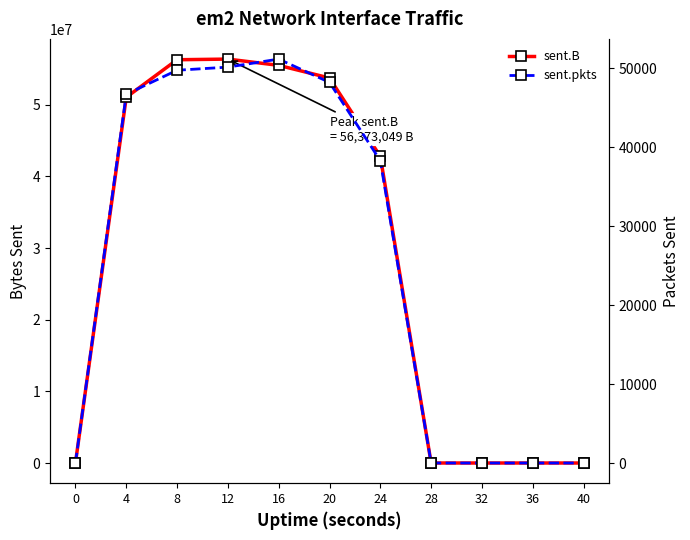

Reading left to right, transcribe all the data shown in this chart.

sent.B: 0	51036613	56280769	56373049	55500226	53729948	42791173	0	0	0	0
sent.pkts: 0	46729	49773	50168	51187	48235	38312	0	0	0	0